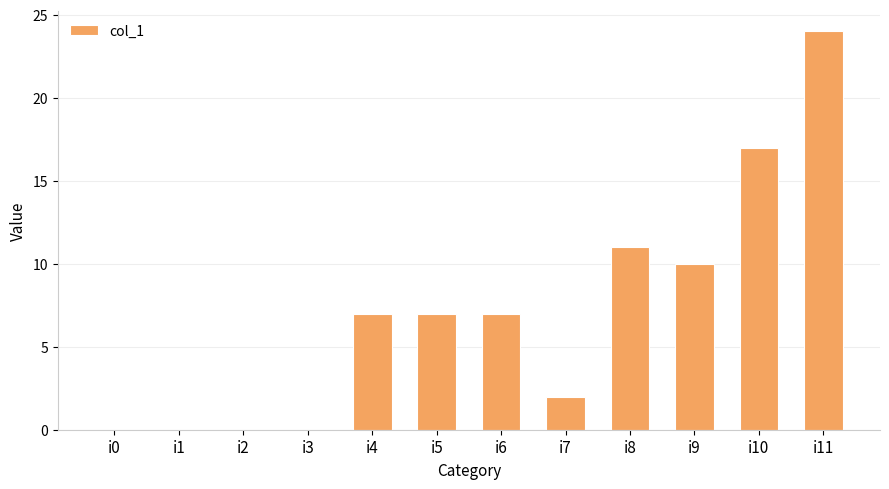

What is the average value?

7